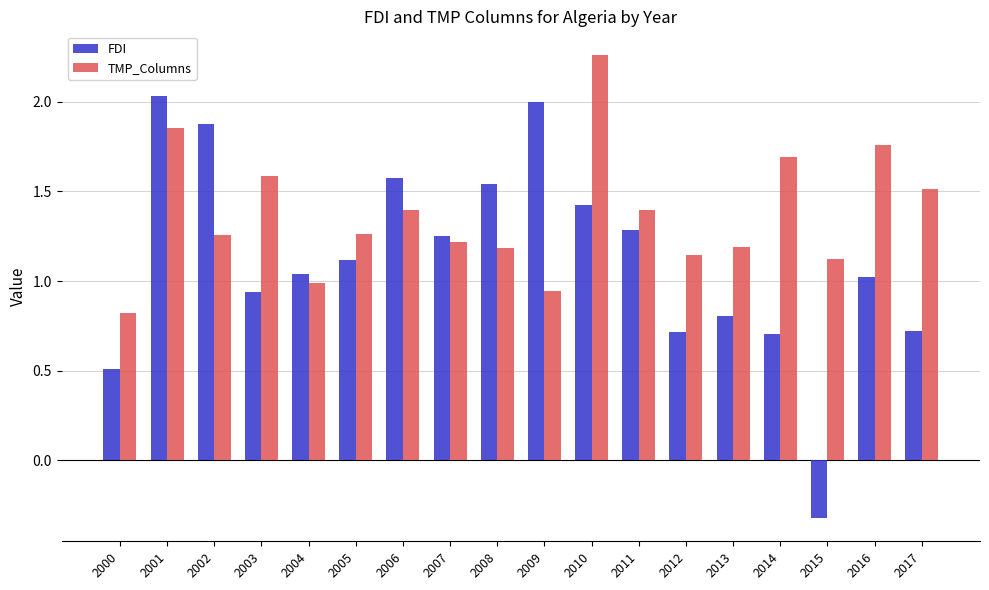

How many groups of bars are there?

18